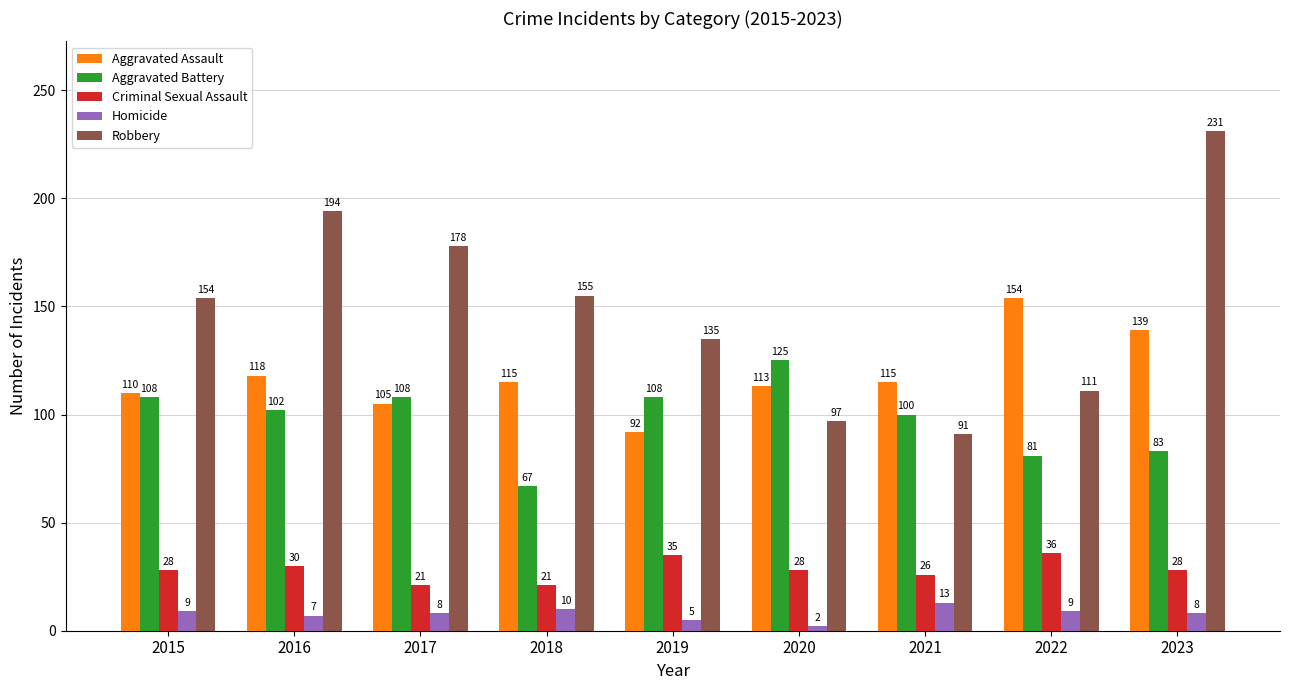

What is the highest value of the Homicide series?

13